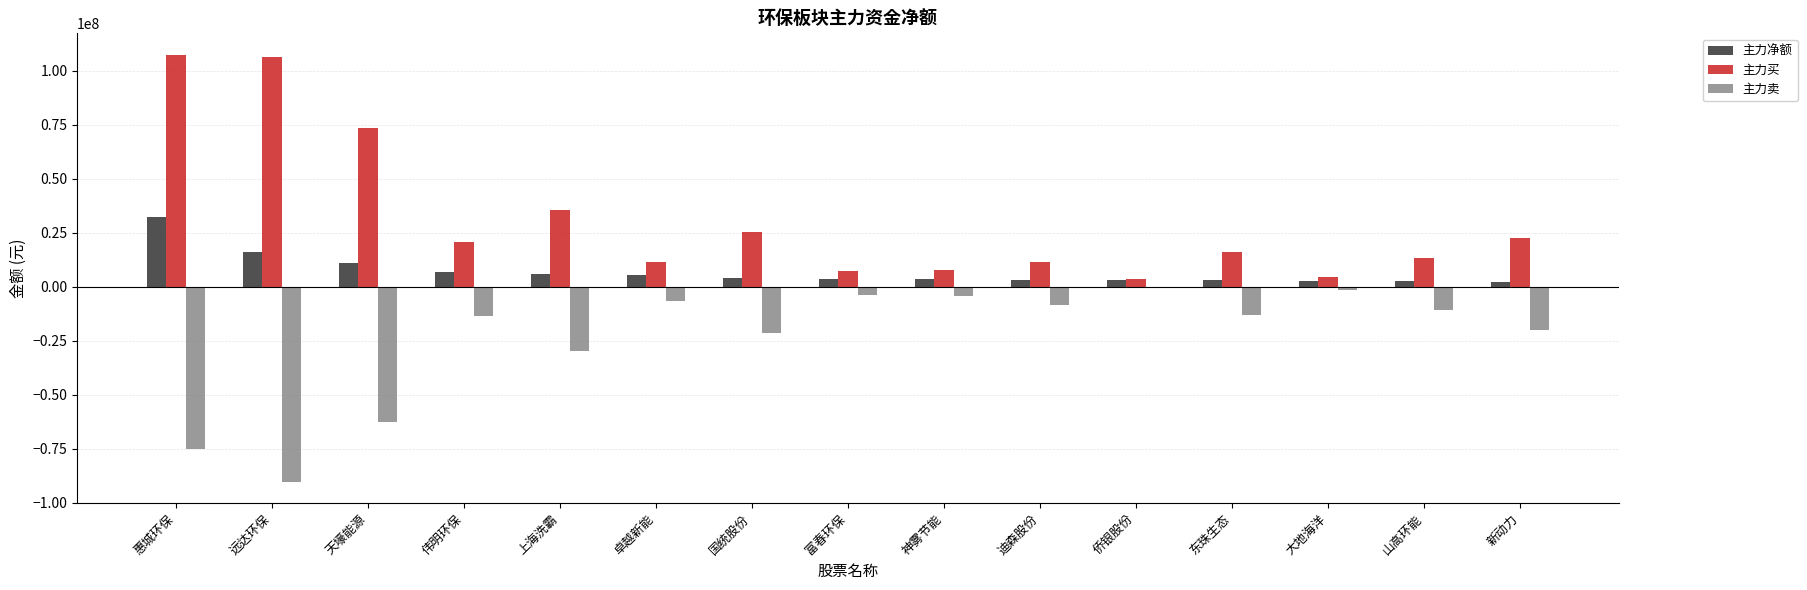

The 主力买 series shows 7422909 at 富春环保. True or false?

True